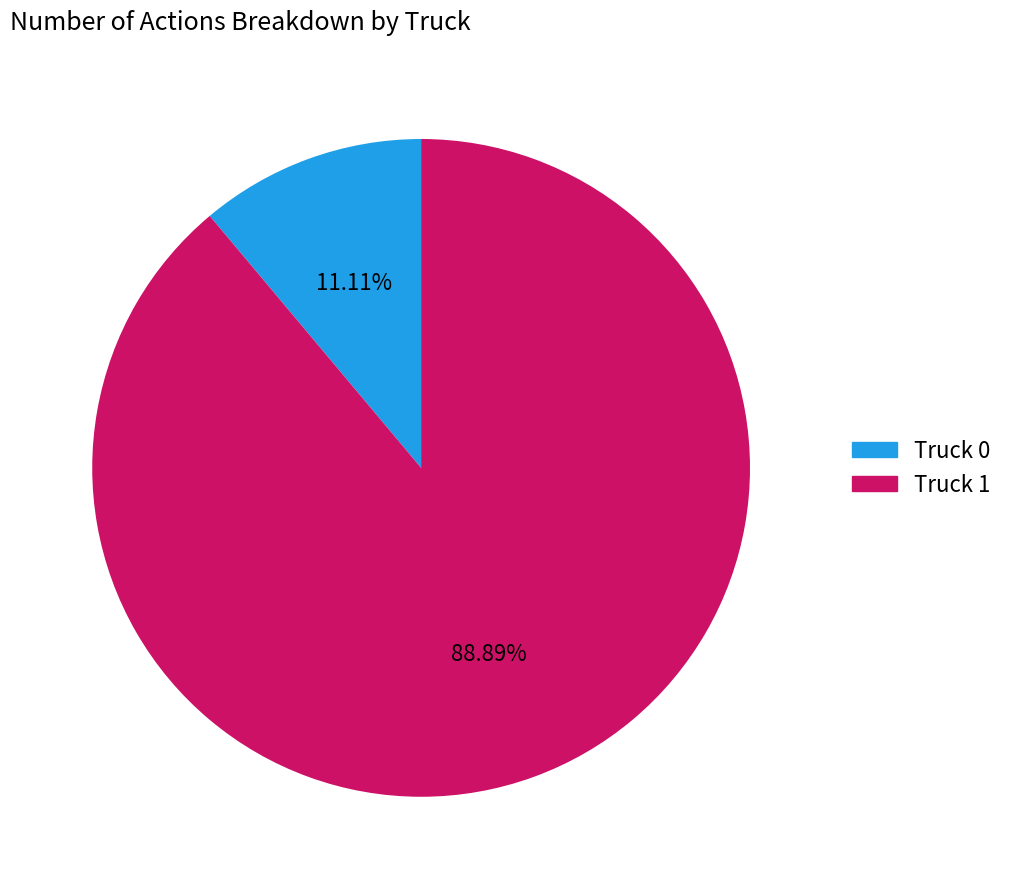

Which slice represents more than half of the pie?

Truck 1